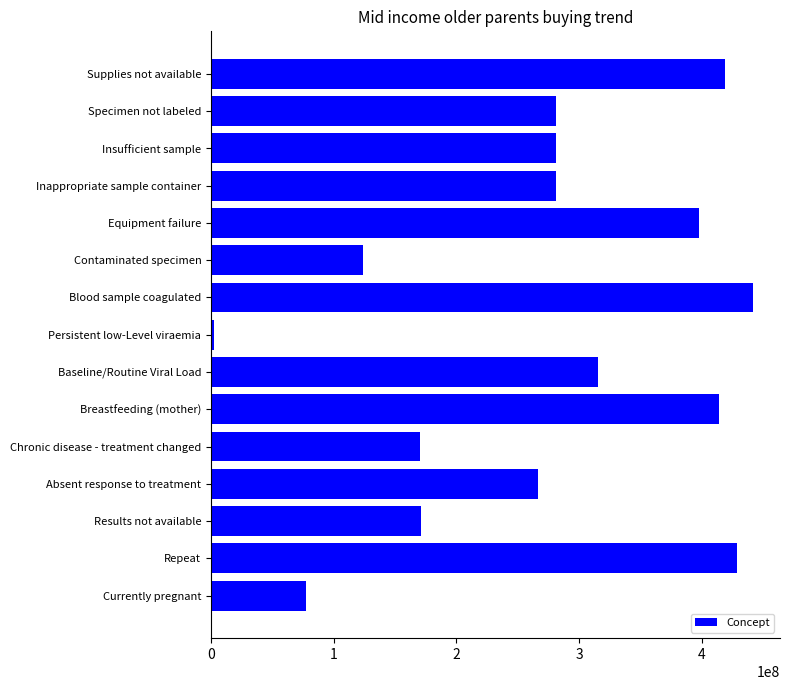

Which category has the lowest value across all series?

Persistent low-Level viraemia